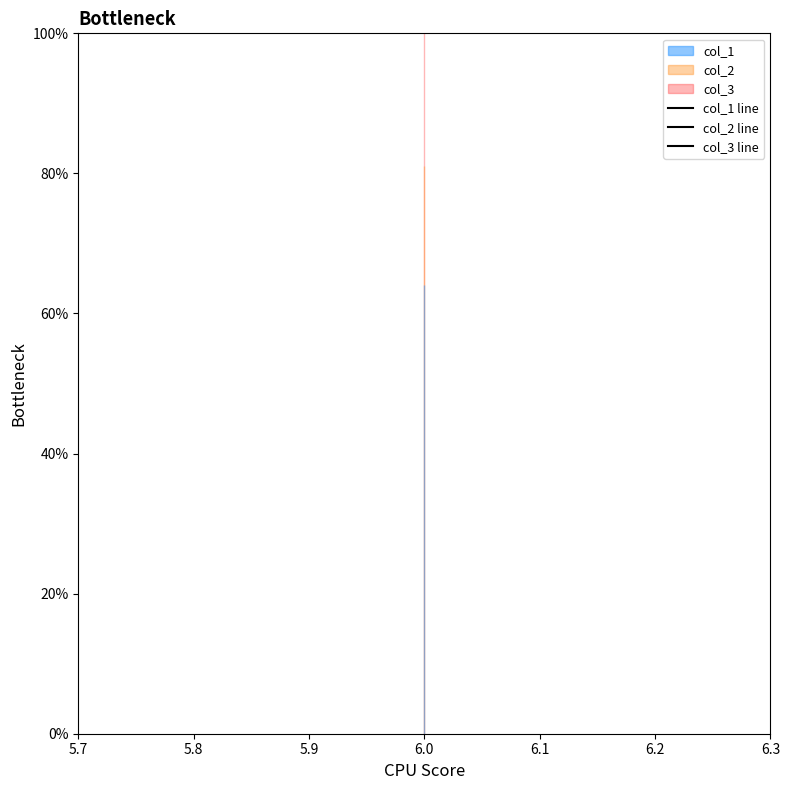

Reading left to right, extract all data points from this chart.

col_1 line: 64	64	64	64	64	64	64	64	64	64	64
col_2 line: 81	81	81	81	81	81	81	81	81	81	81
col_3 line: 100	100	100	100	100	100	100	100	100	100	100